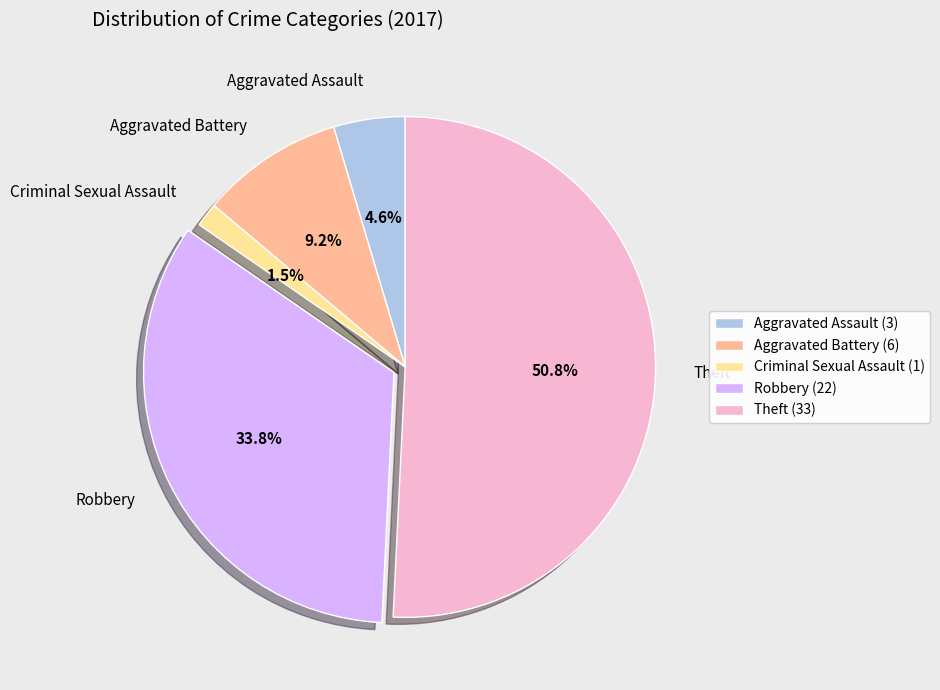

Does any single category account for the majority?

Yes